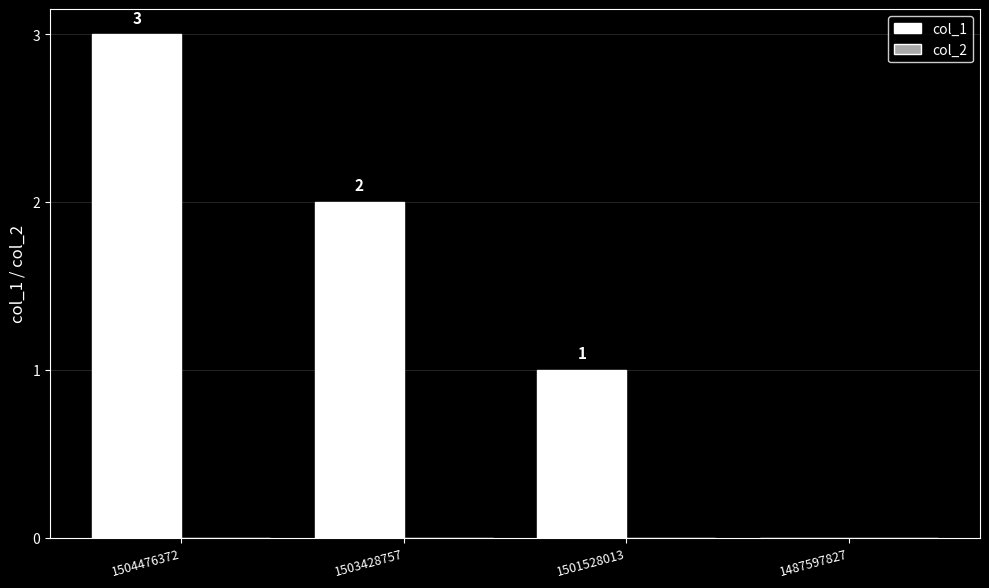

The chart shows a value of 5 at 1504476372. True or false?

False